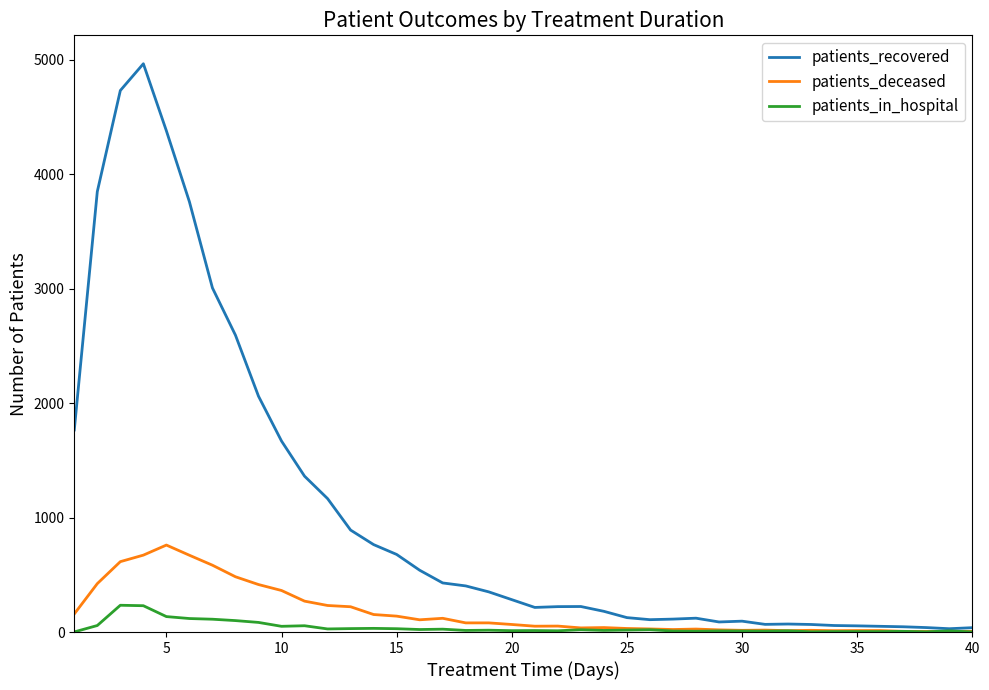

Which series has the largest total across all categories?

patients_recovered